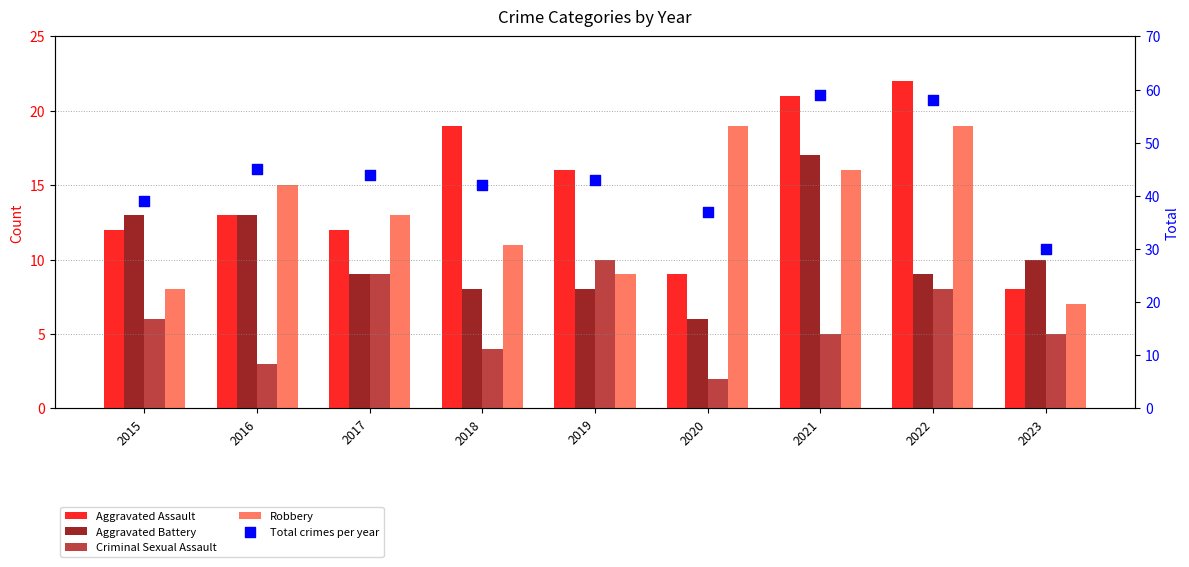

Which series has the largest total across all categories?

Total crimes per year